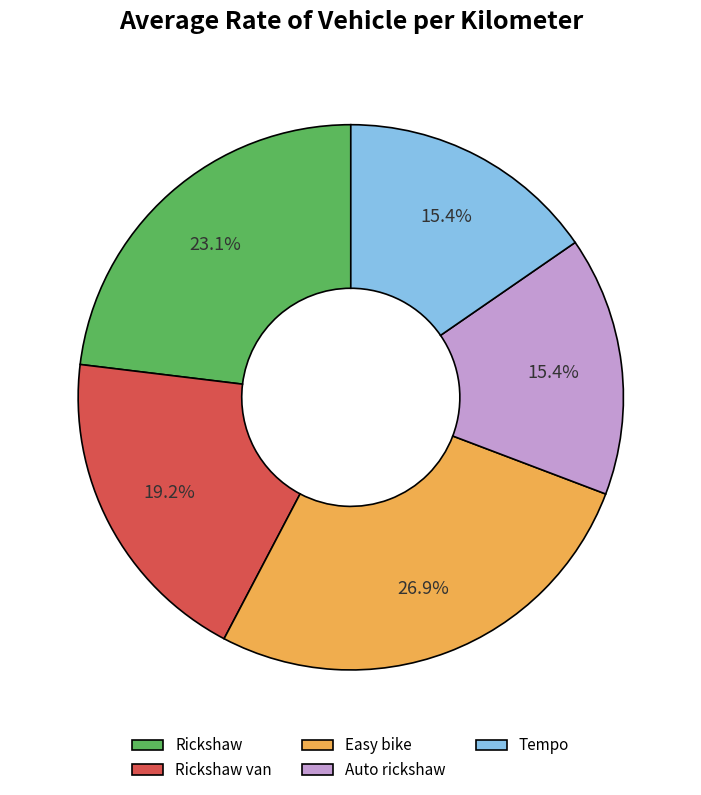

Combined, what portion of the pie is Tempo and Rickshaw?

38.5%